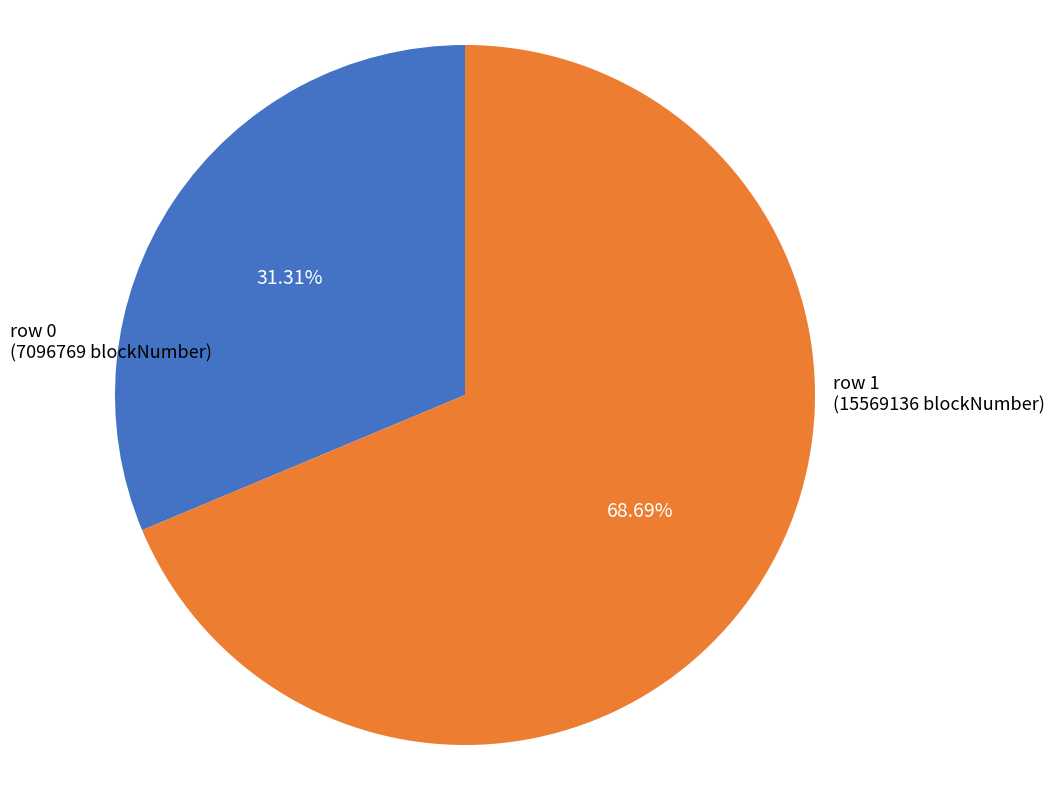

Which category has the biggest portion of the pie?

row 1